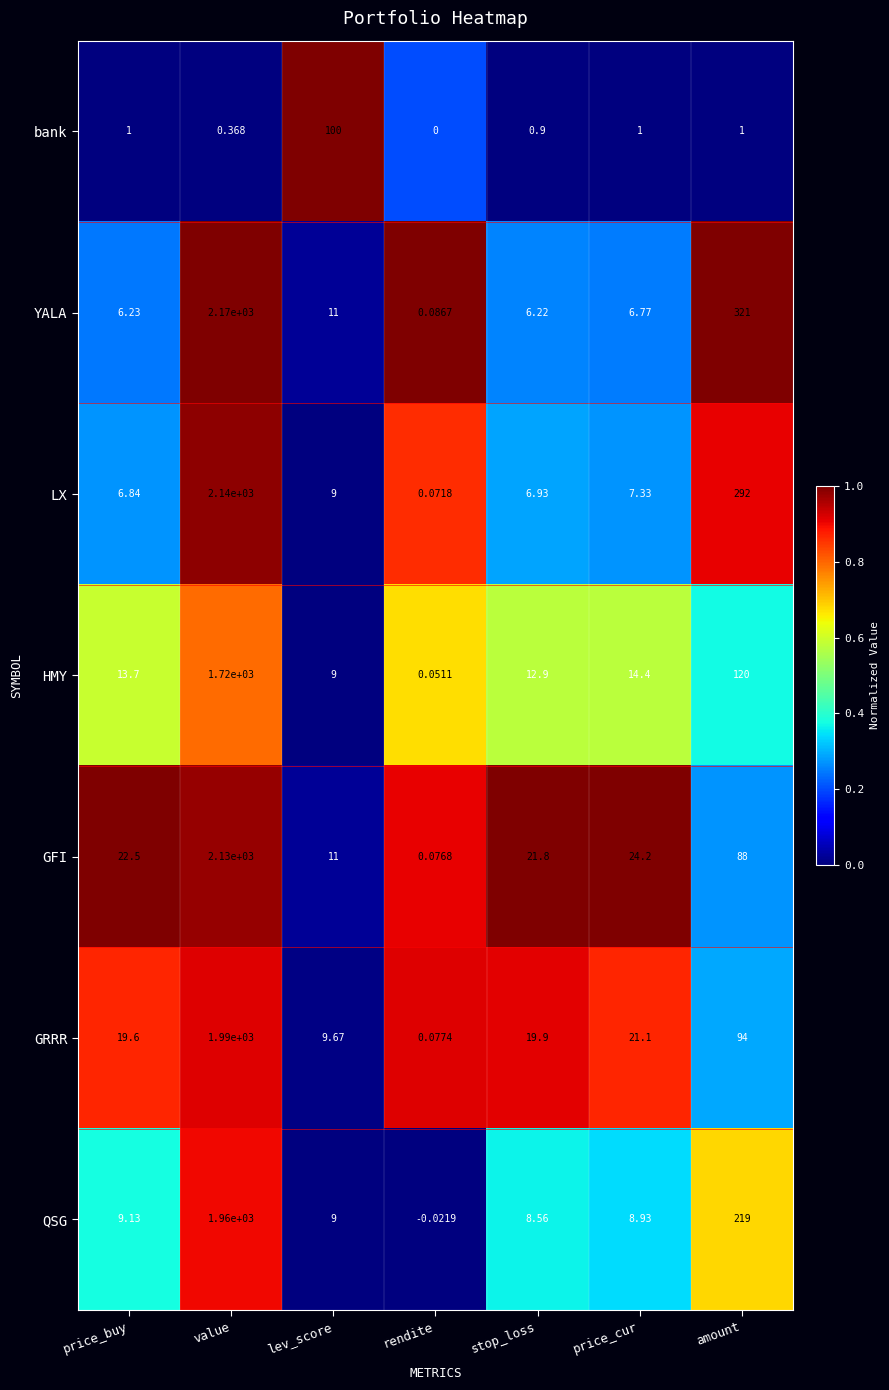

Which series has the largest total across all categories?

YALA